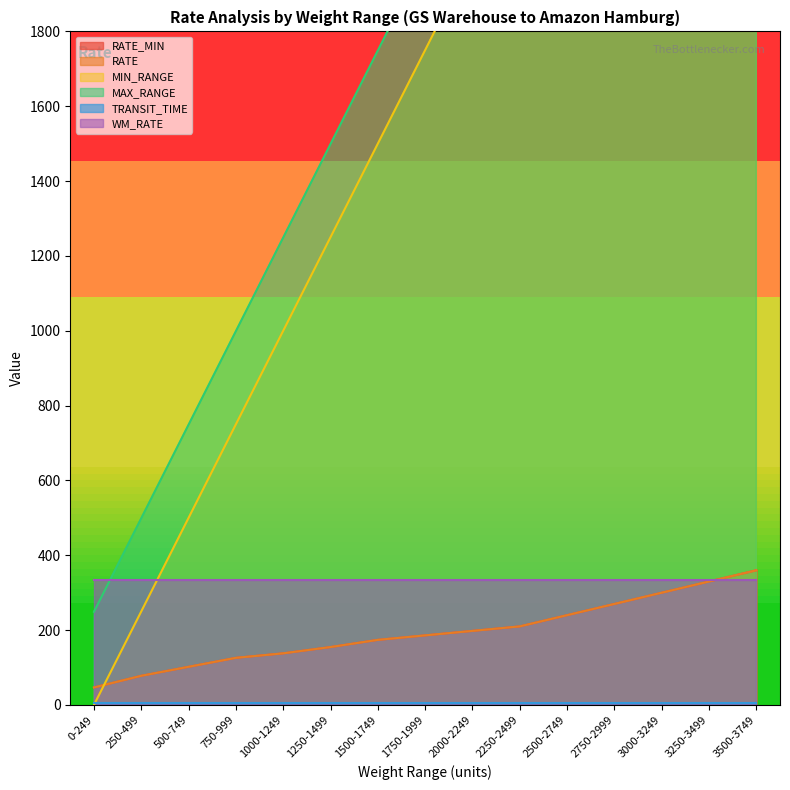

How many data points in MAX_RANGE are above 1999?

7